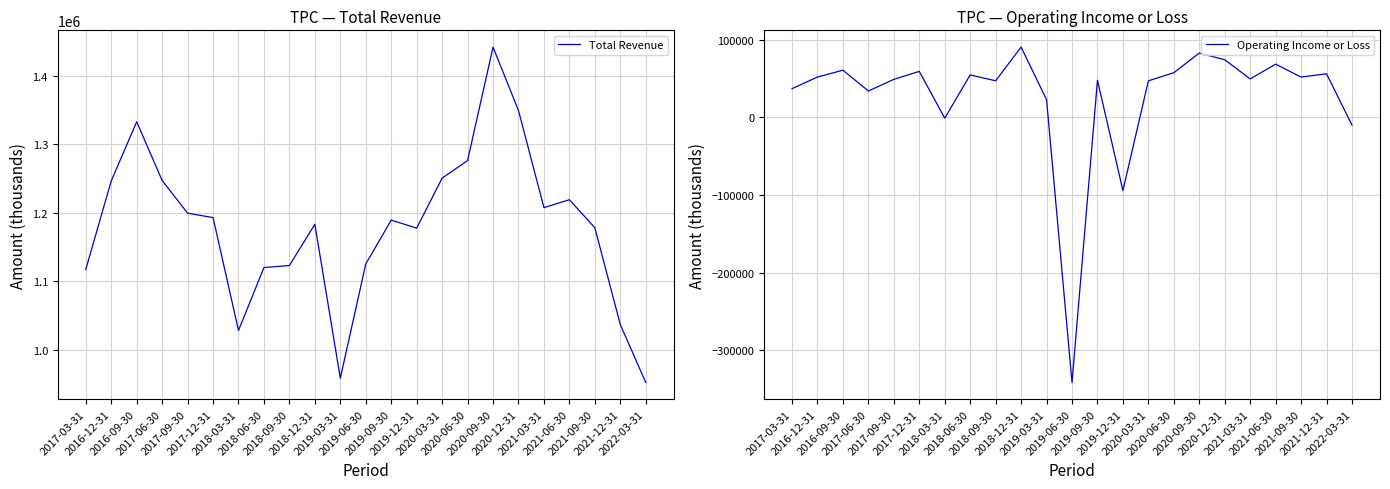

How many positive values does the Operating Income or Loss series have?

19